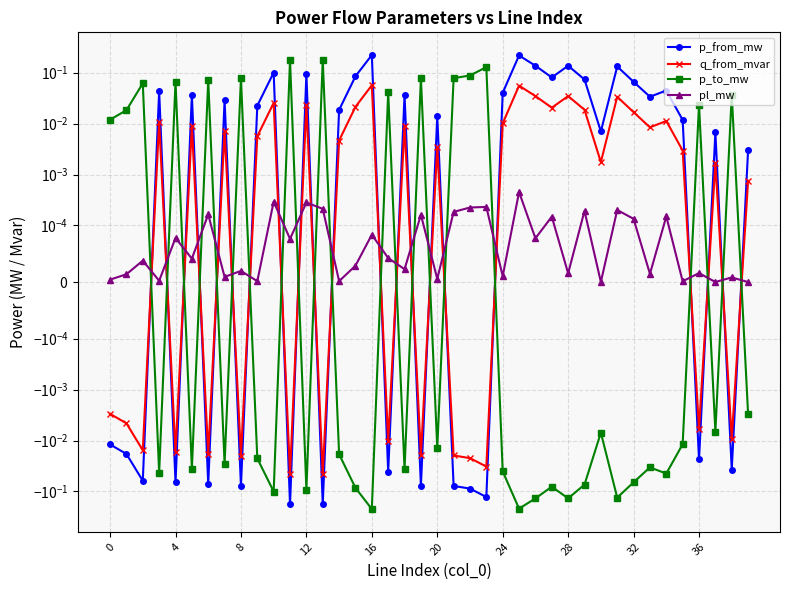

Where is p_to_mw nearest to the value 0?

39